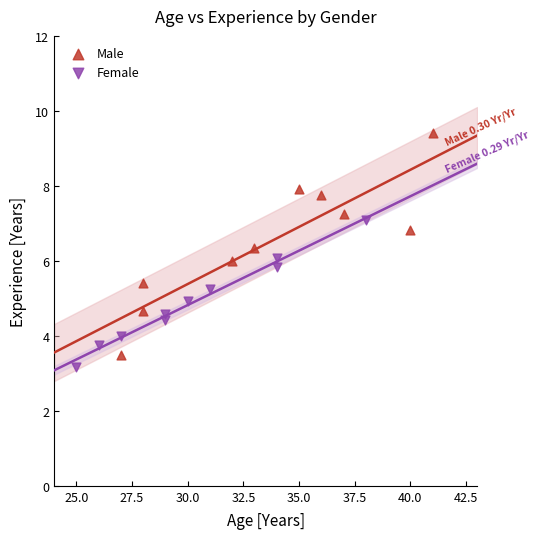

What are all the series names shown in the legend?

Male, Female